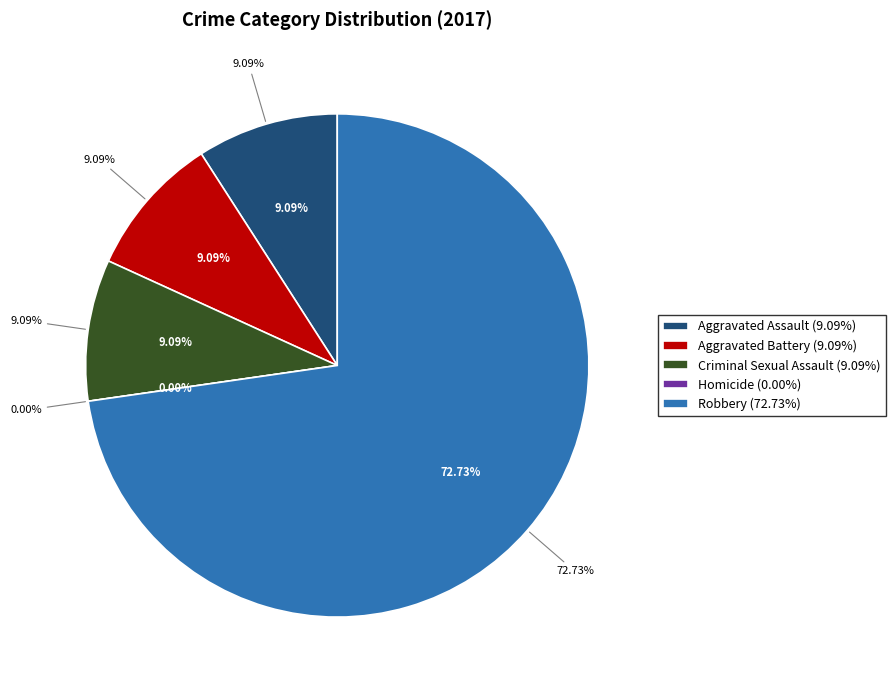

What portion of the pie excludes Criminal Sexual Assault?

90.9%